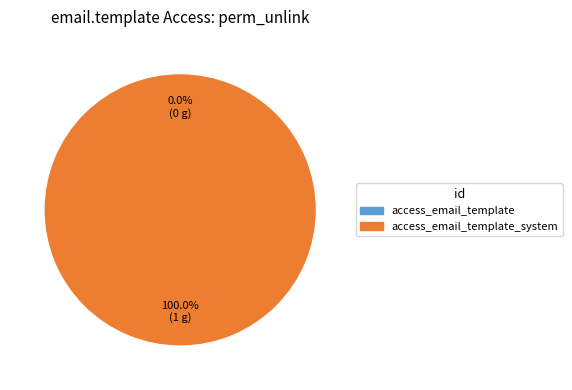

Rank the categories by value from highest to lowest.

access_email_template_system, access_email_template